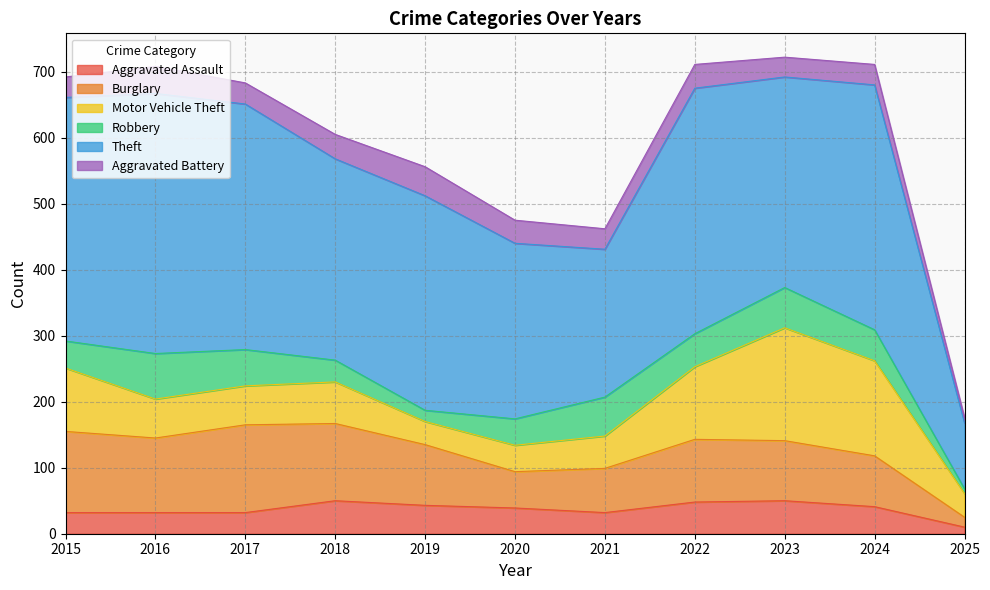

Rank the series by their maximum value, from lowest to highest.

Aggravated Battery, Aggravated Assault, Robbery, Burglary, Motor Vehicle Theft, Theft